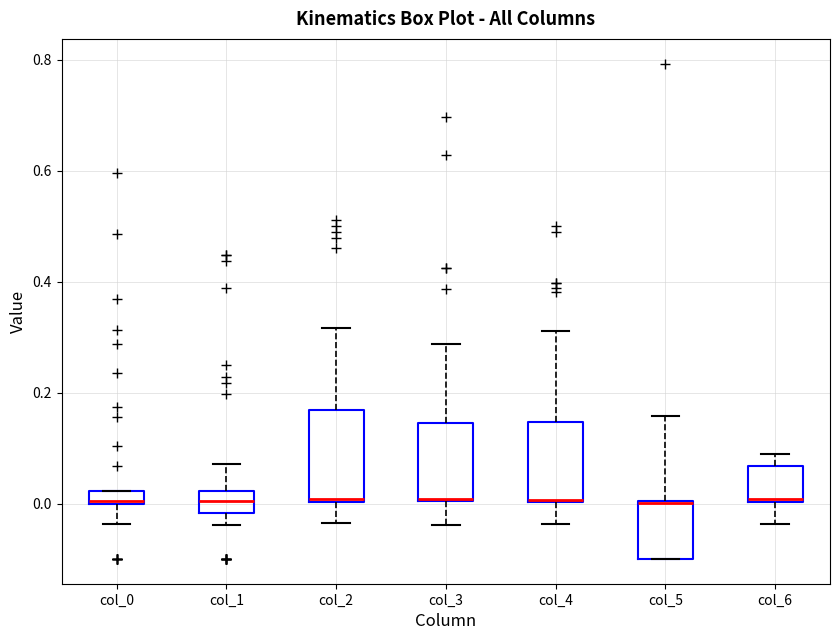

Where is the lower edge of the box for col_0 on the y-axis? The values are not printed on the chart, so give them approximately, as read against the axis.

0.00